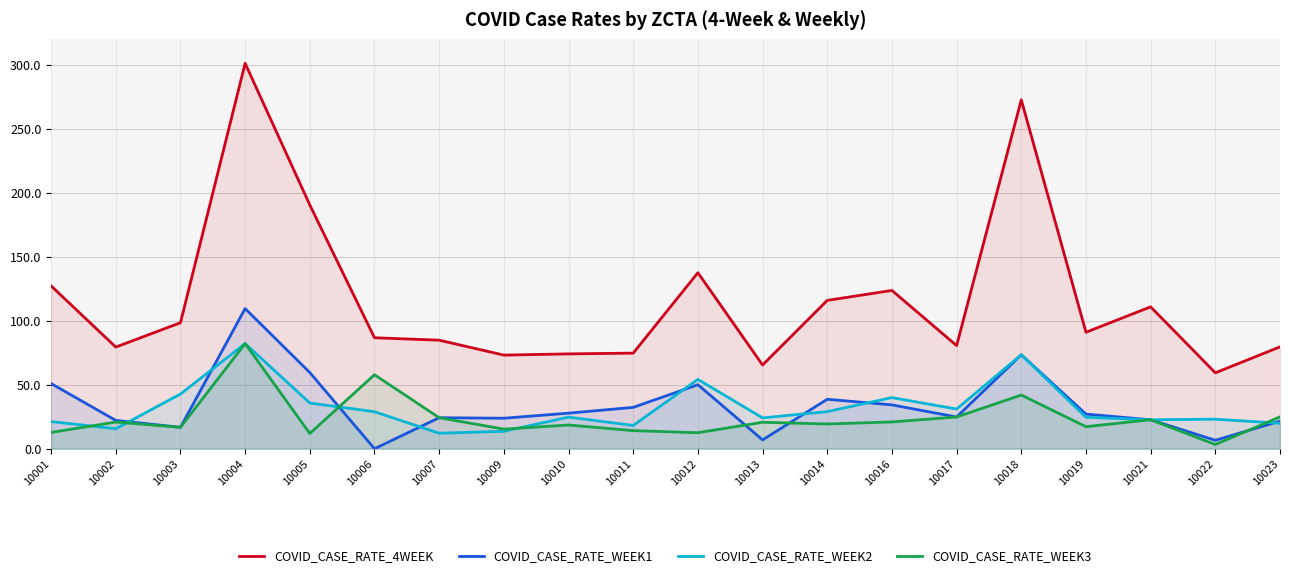

Which label corresponds to the largest value in the chart?

10004